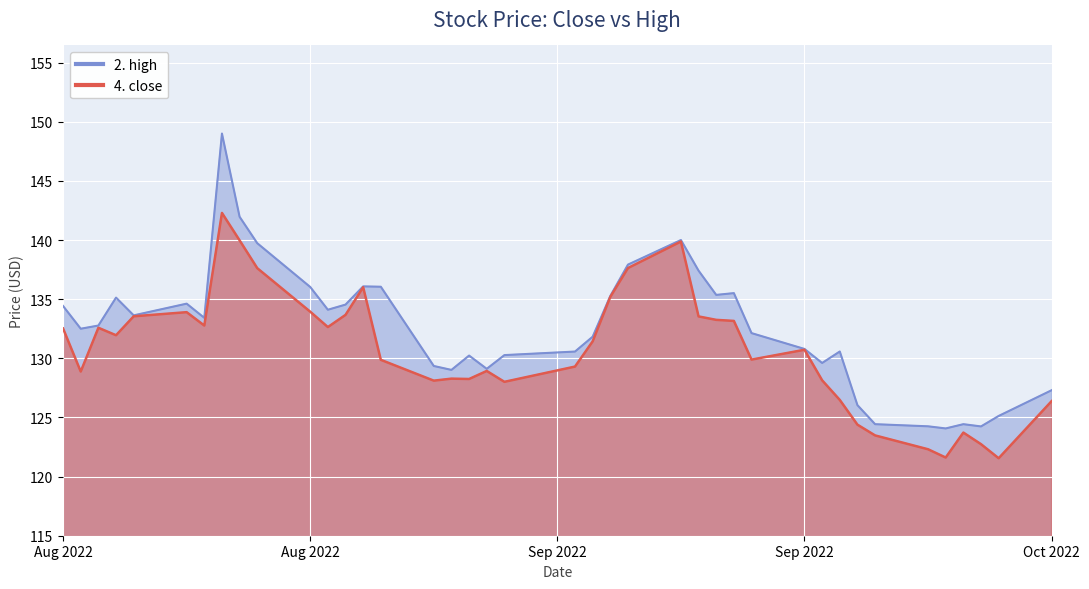

What is the difference between the second highest and second lowest values in the 2. high series?

17.7